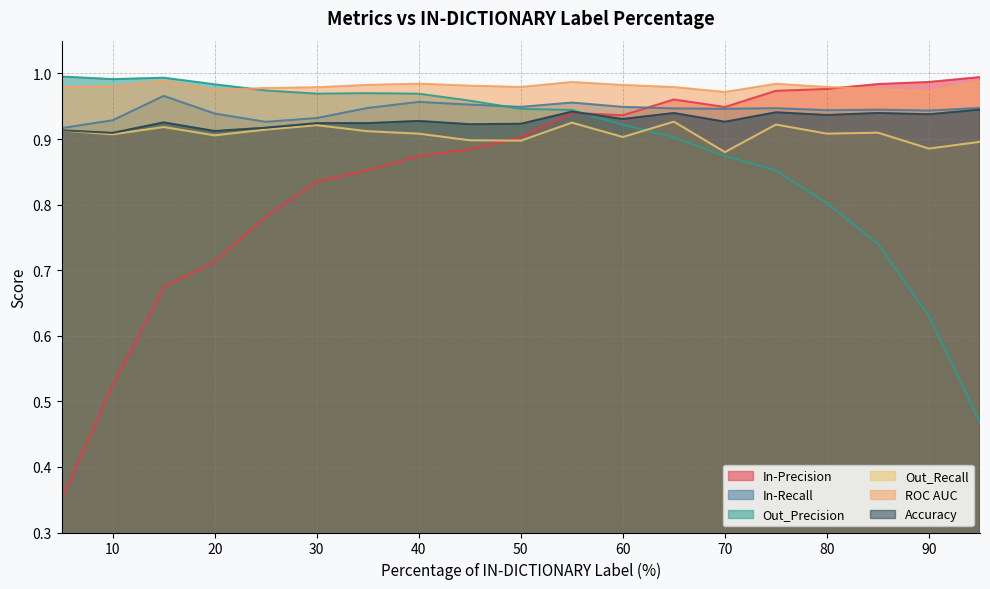

True or false: Out_Recall and Accuracy cross at least once.

False